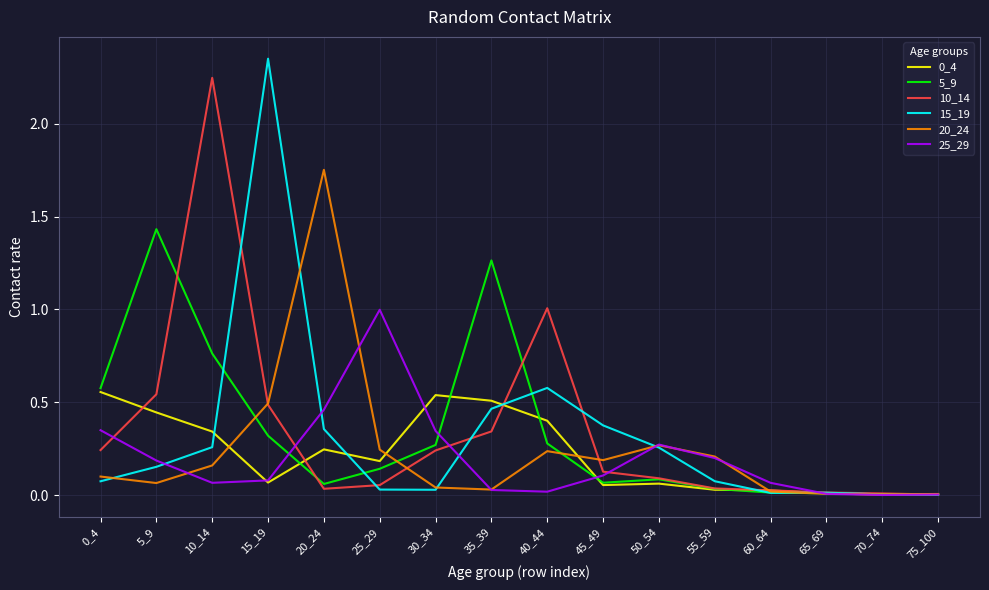

Is it true that 0_4 equals 0.2 at 25_29?

True